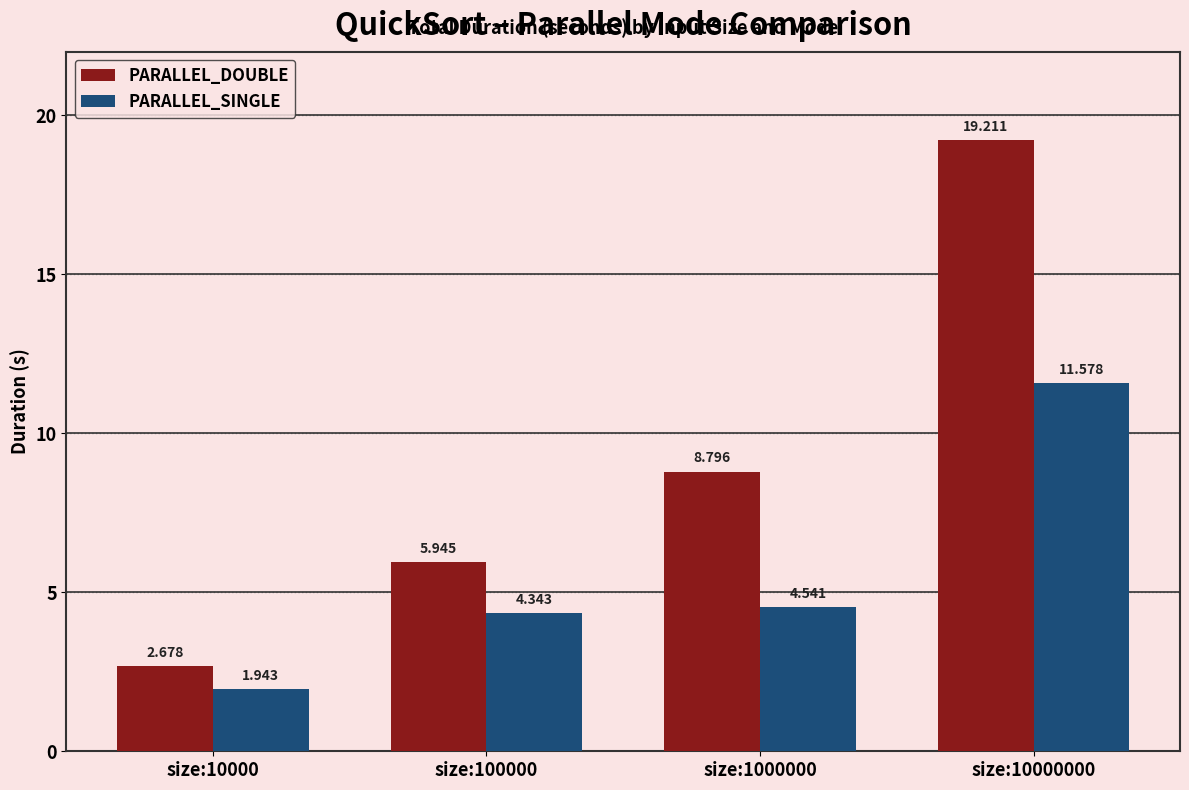

Which series has the widest spread of values?

PARALLEL_DOUBLE